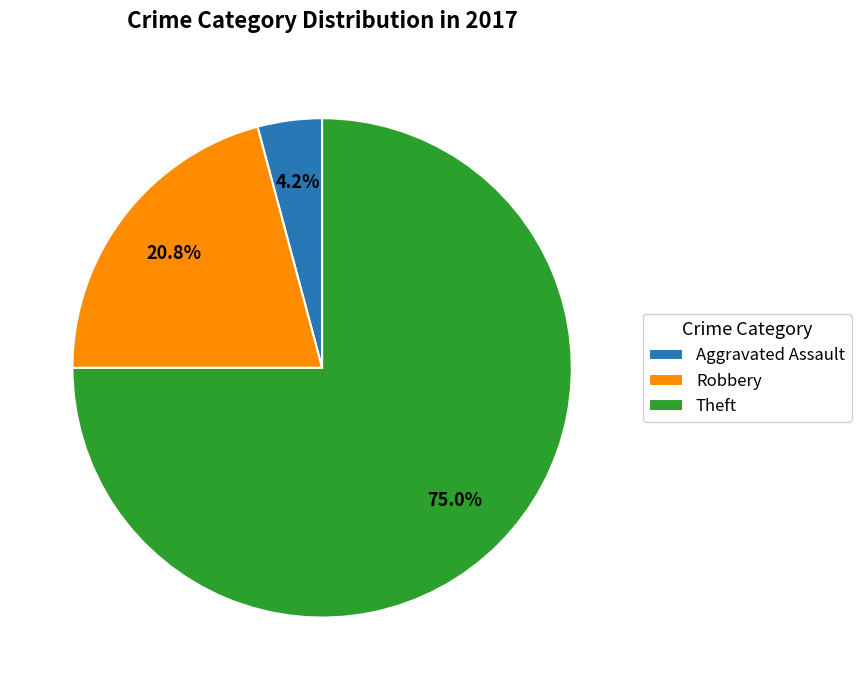

To the nearest percent, what portion does Robbery represent?

21%